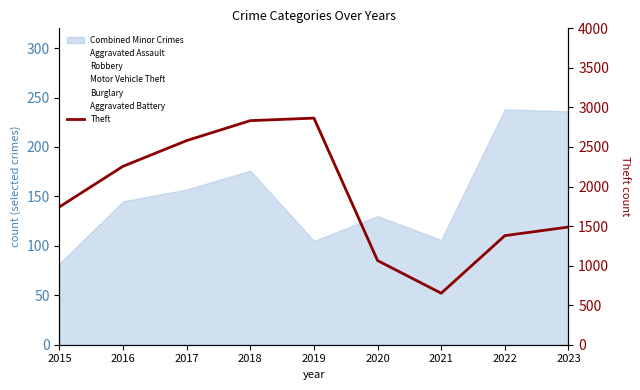

What is the sum of all Theft values?

16860